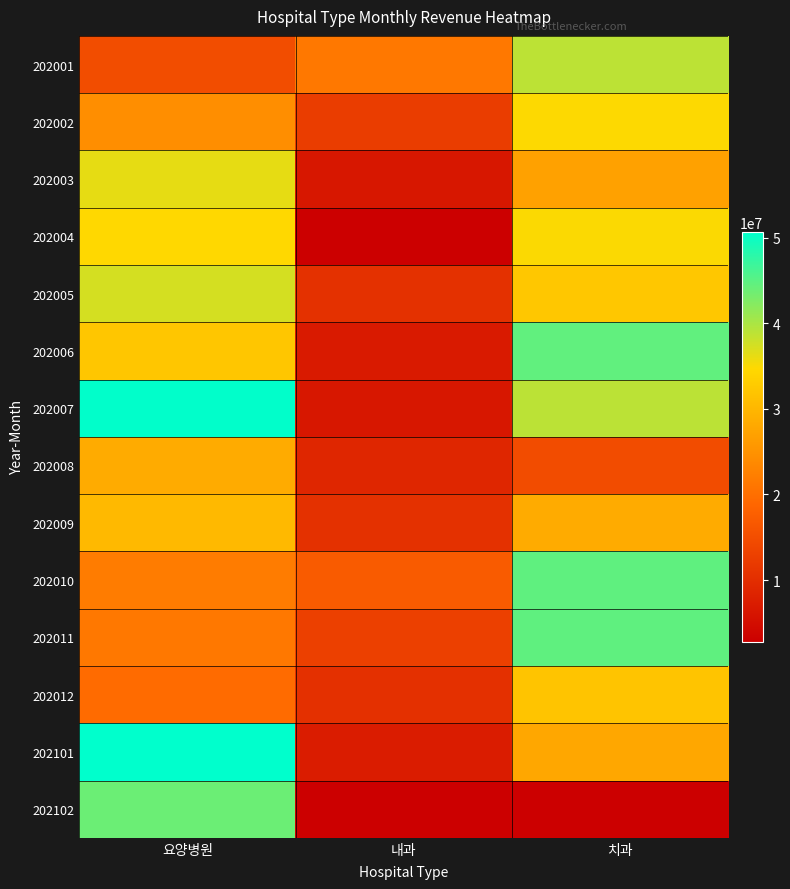

Which series has the largest total across all categories?

202007